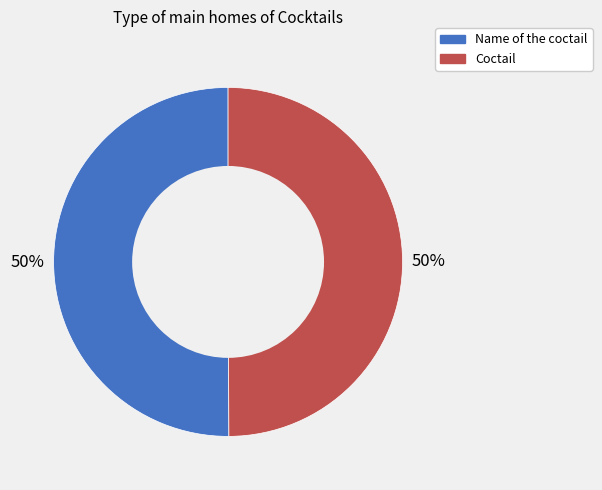

To the nearest percent, what is the combined percentage of Coctail and Name of the coctail?

100%